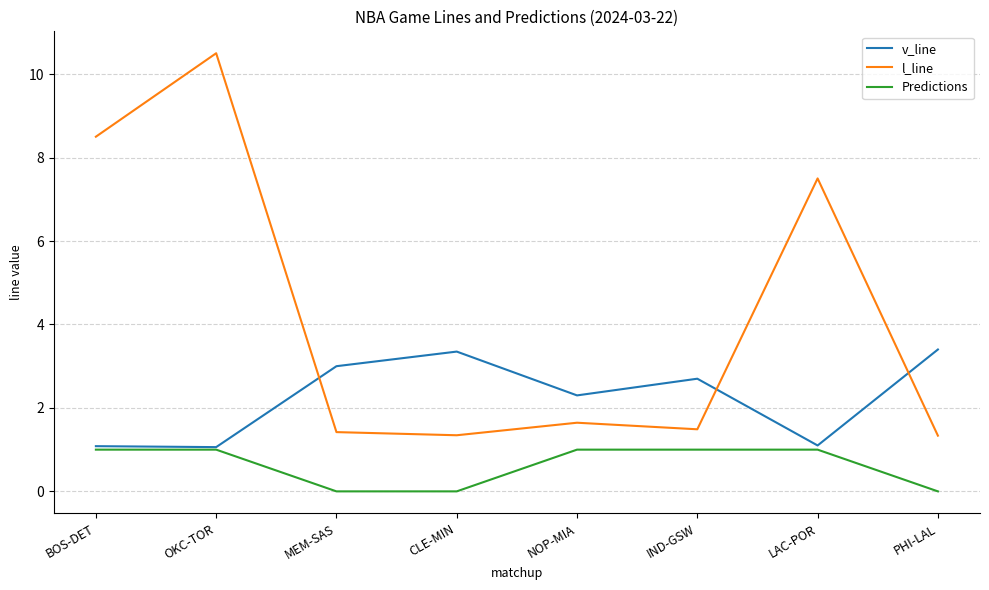

Is the value of v_line at IND-GSW greater than the value of l_line at NOP-MIA?

Yes